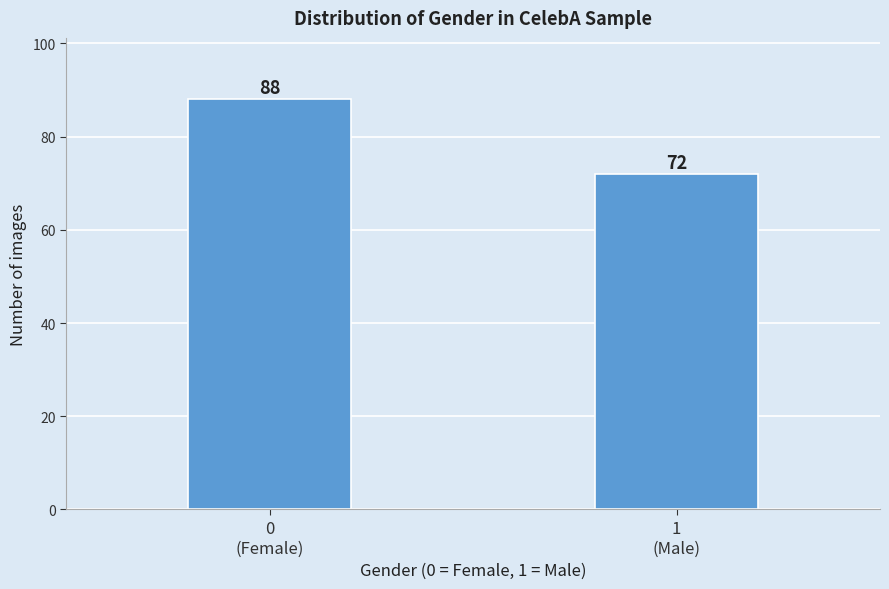

Reading right to left, transcribe all the data shown in this chart.

72	88